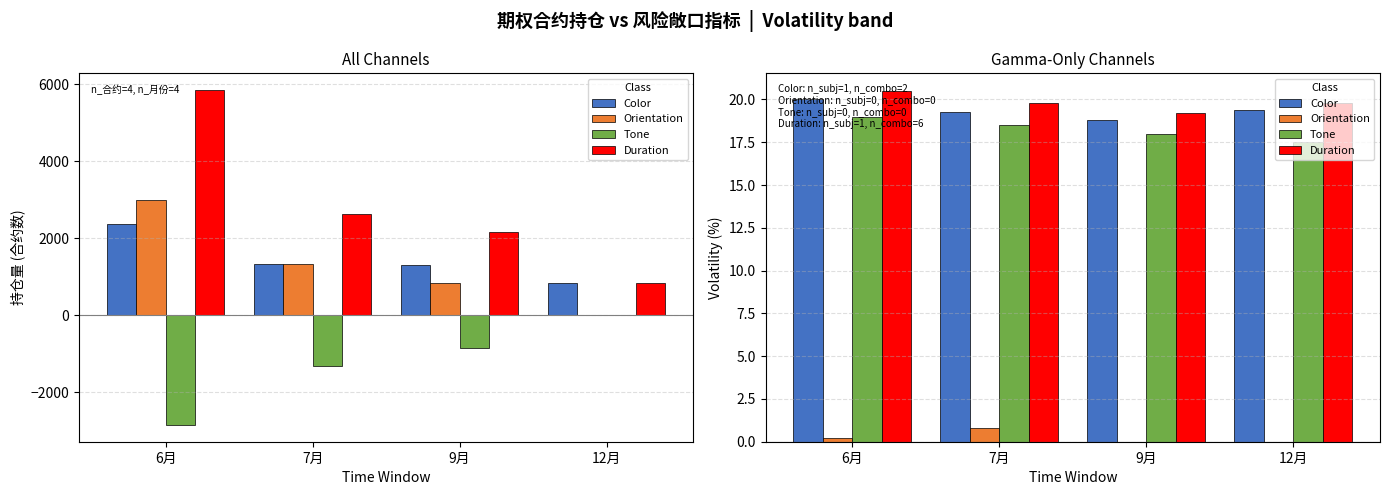

Between 7月 and 9月, which is larger?

7月